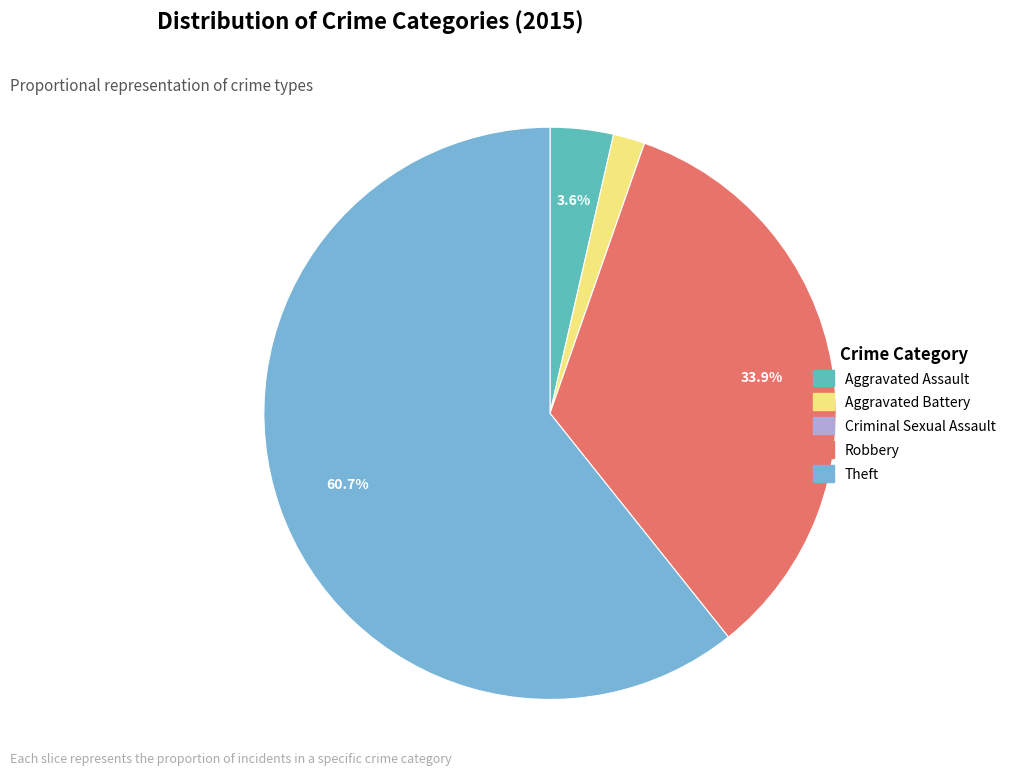

What percentage is the Theft slice, to the nearest percent?

61%